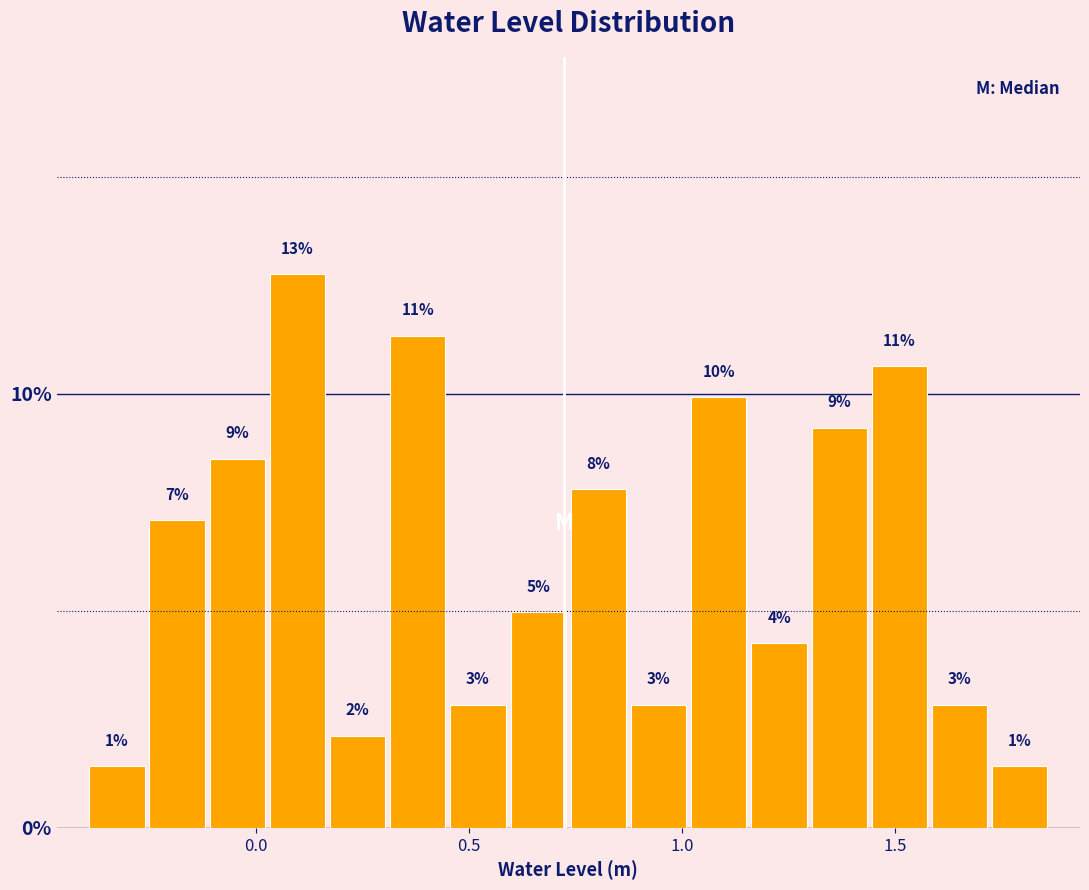

Read against the x-axis, roughly where is the centre of the tallest bar?

0.10